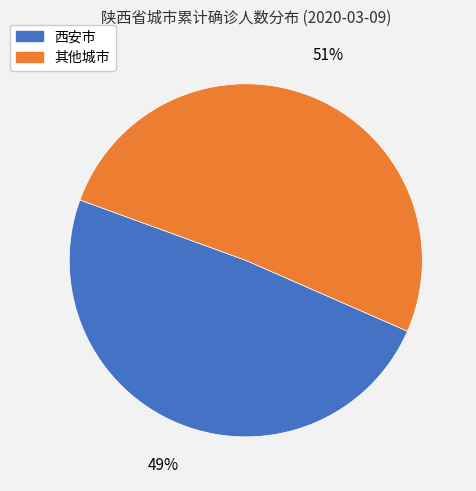

To the nearest percent, what portion does 西安市 represent?

49%